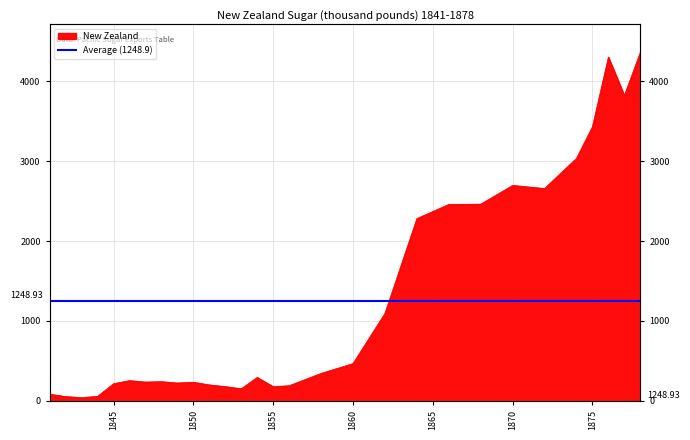

What is the average value?

1249